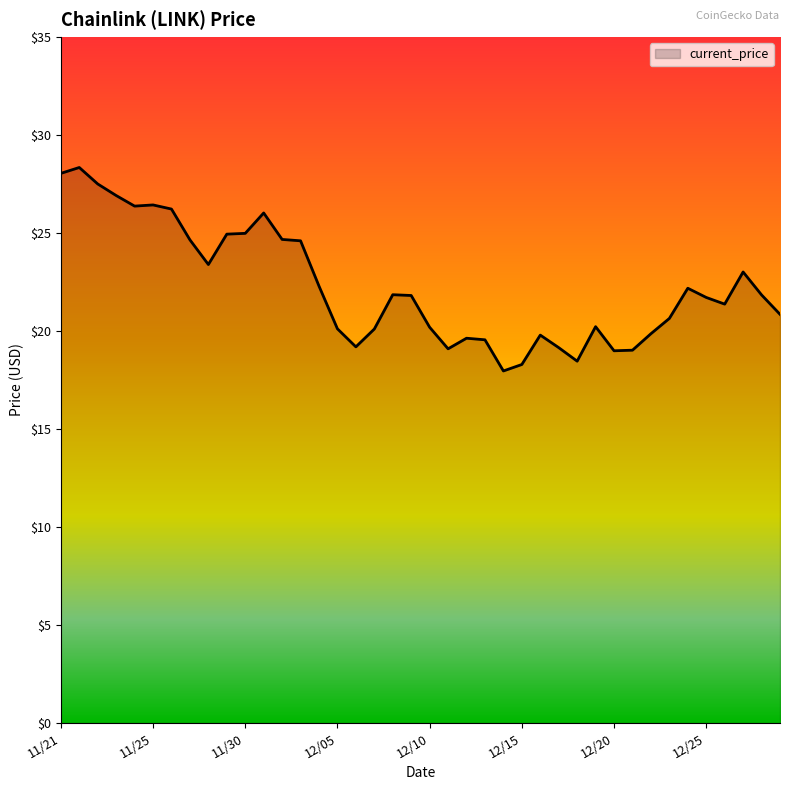

What is the greatest value displayed?

28.3